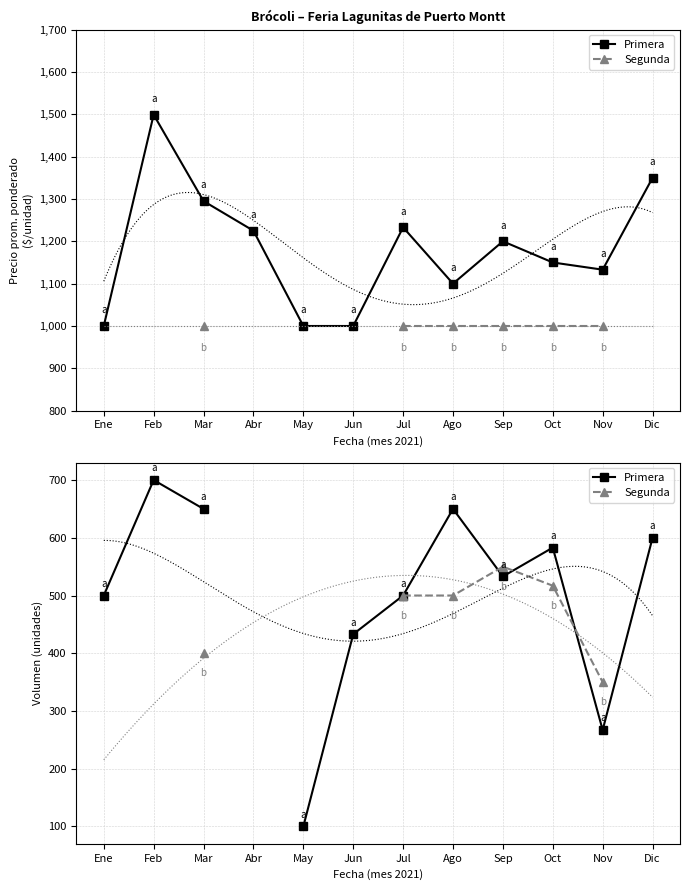

Is it true that Segunda equals 140.2 at Jul?

False